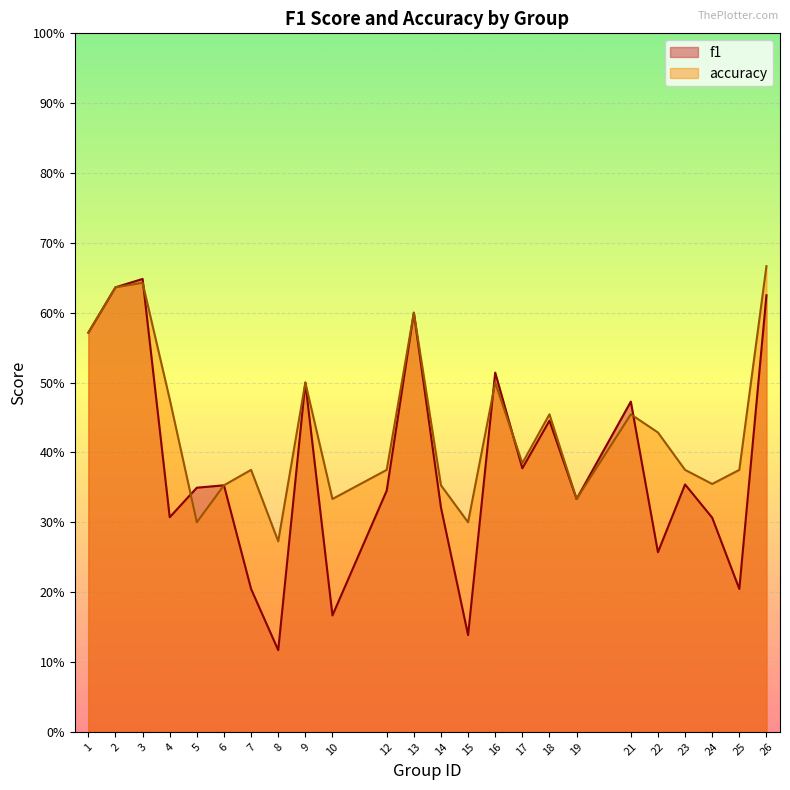

Is the value of accuracy at 18 greater than the value of f1 at 18?

Yes